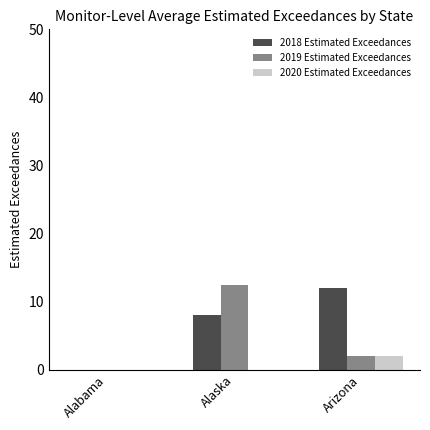

Where is 2018 Estimated Exceedances nearest to the value 6?

Alaska